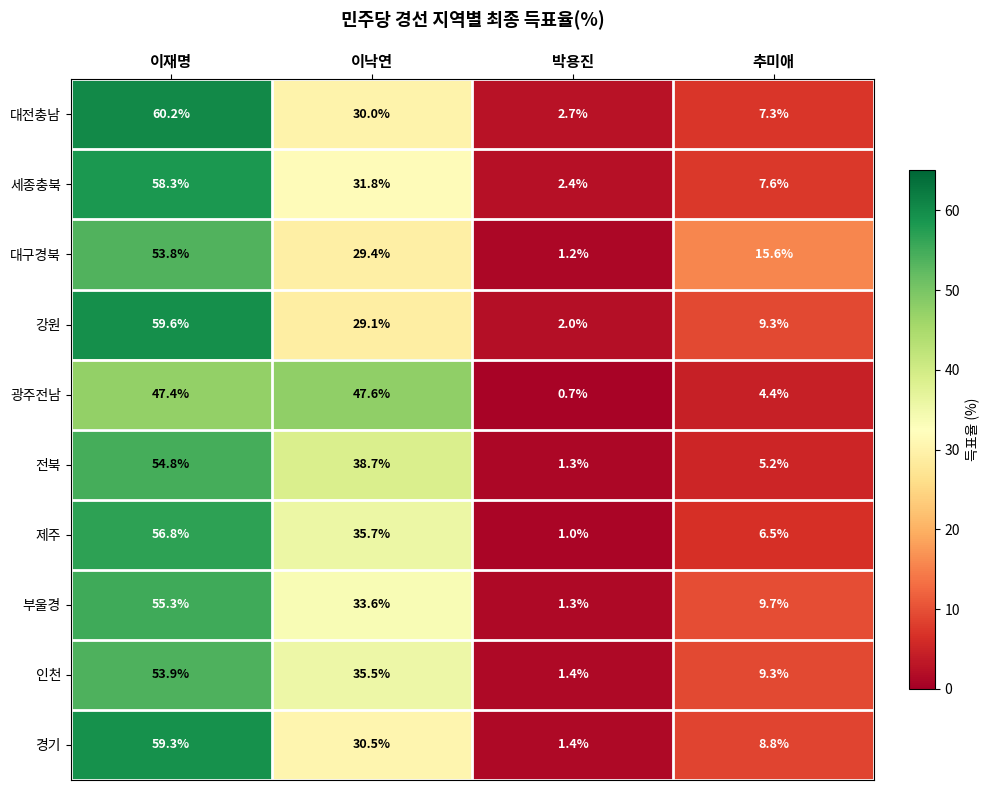

What is the difference between the second highest and minimum values in the 부울경 series?

32.3